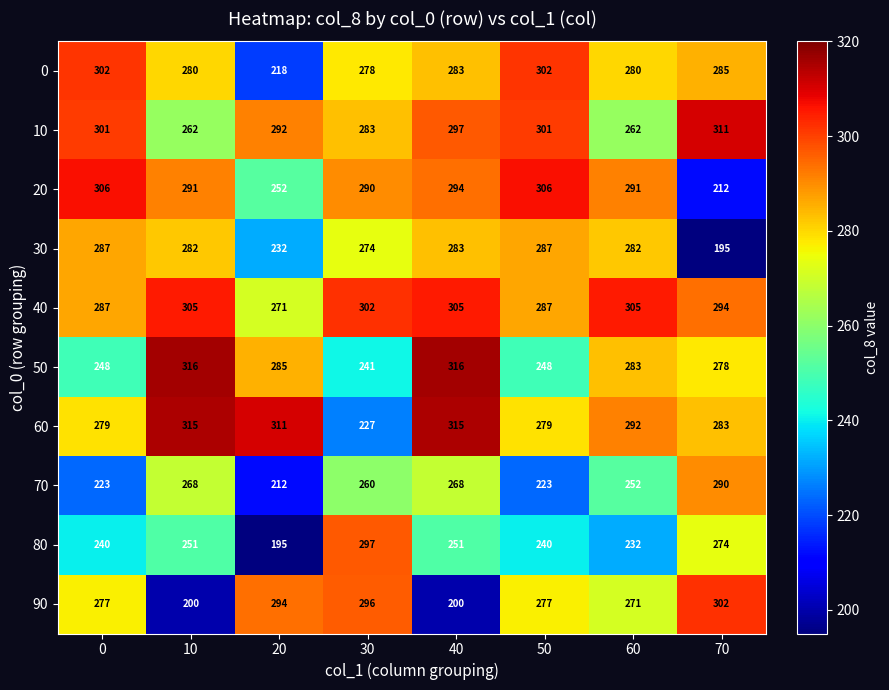

At which category is the sum across all series the highest?

40